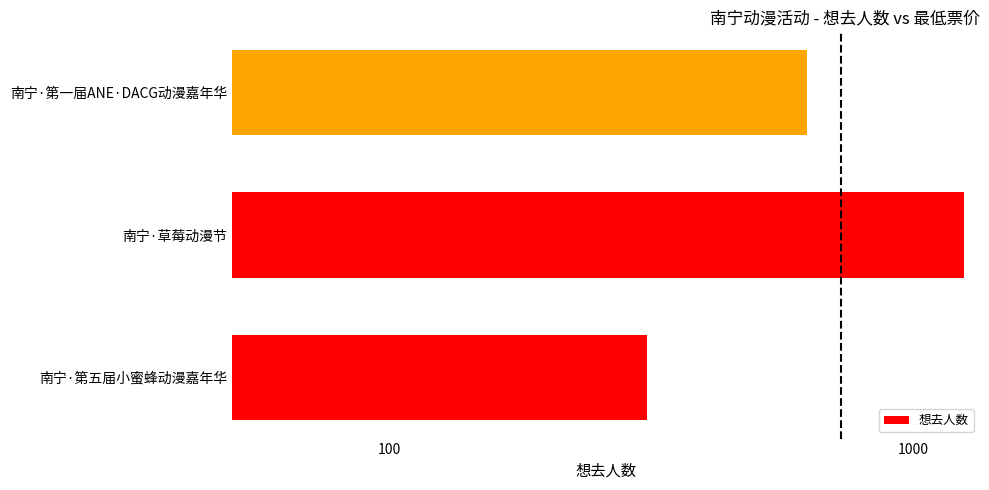

Reading right to left, transcribe all the data shown in this chart.

626	1251	310